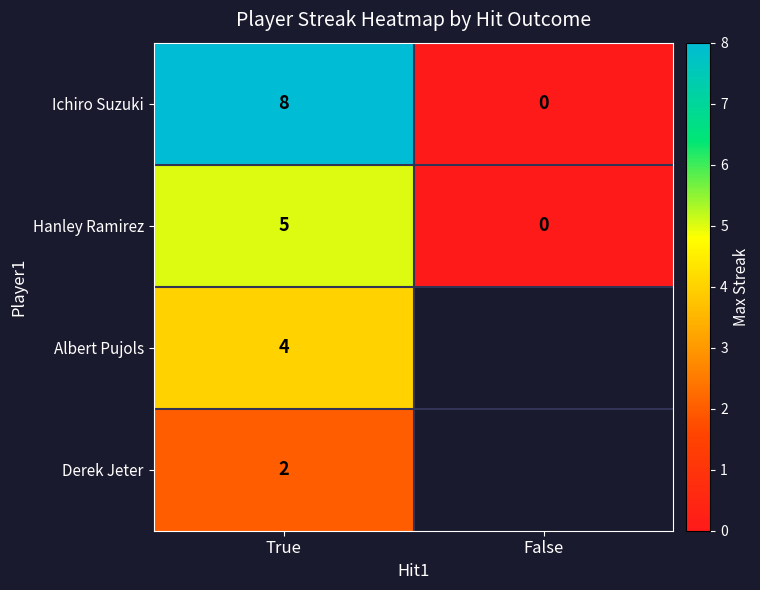

What is the total value across all series at True?

19